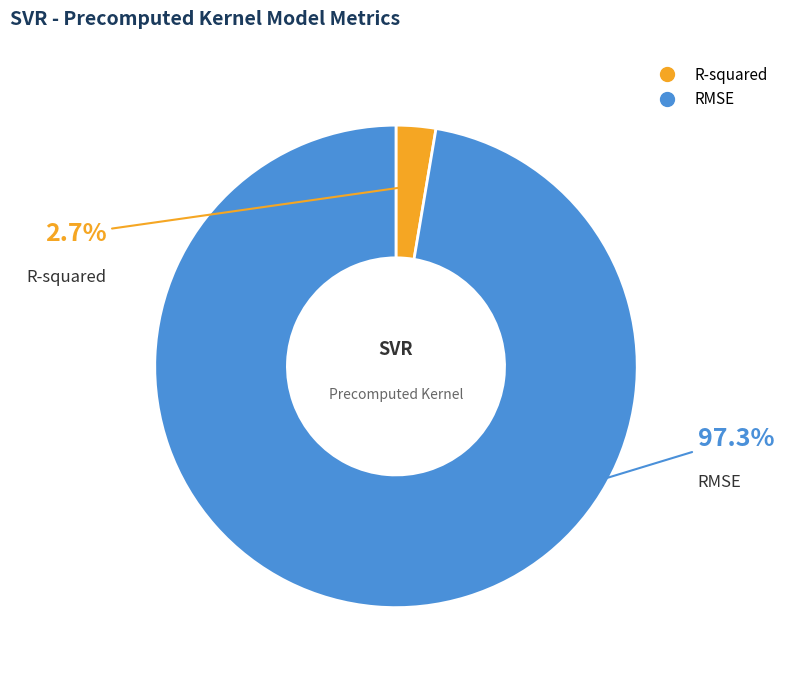

To the nearest percent, what portion does R-squared represent?

3%